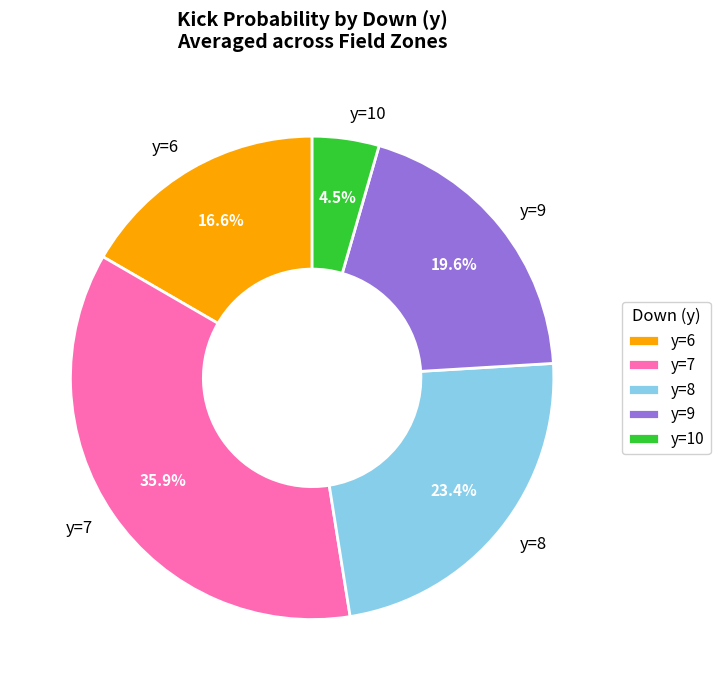

Rank the categories by value from highest to lowest.

y=7, y=8, y=9, y=6, y=10